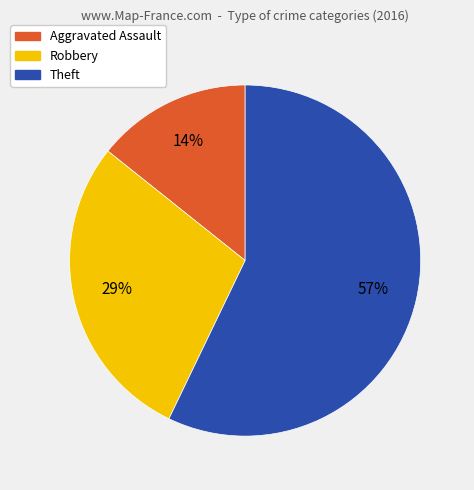

True or false: Robbery accounts for 29% of the total.

True